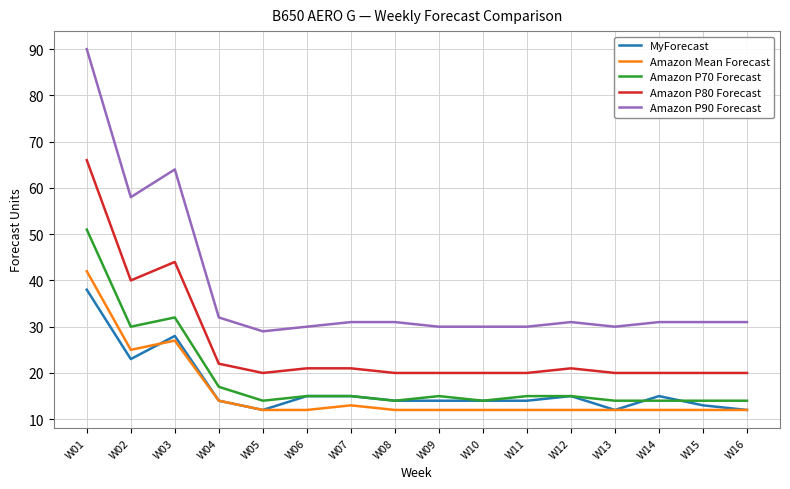

Where is the first local maximum for Amazon P80 Forecast?

W03